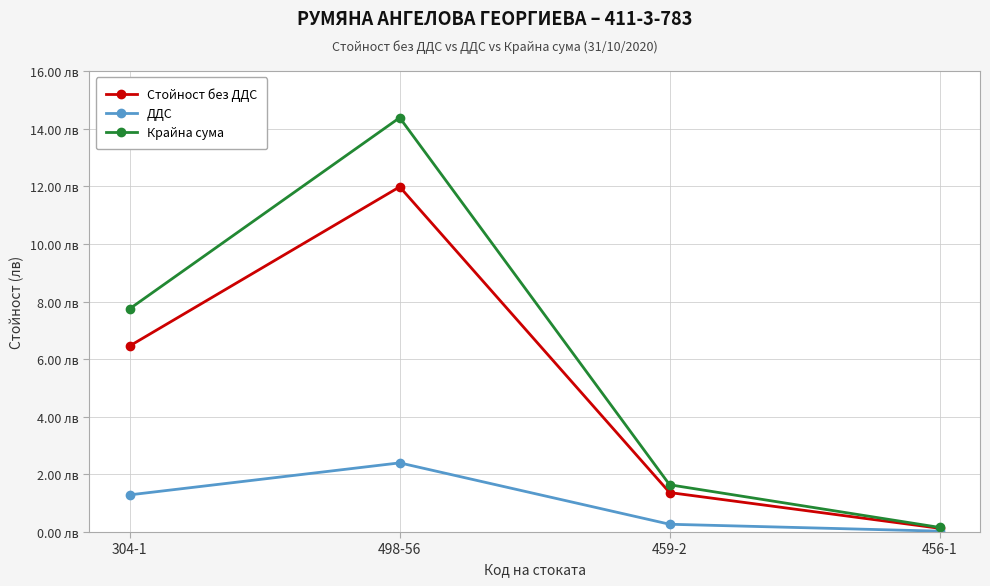

What are all the series names shown in the legend?

Стойност без ДДС, ДДС, Крайна сума